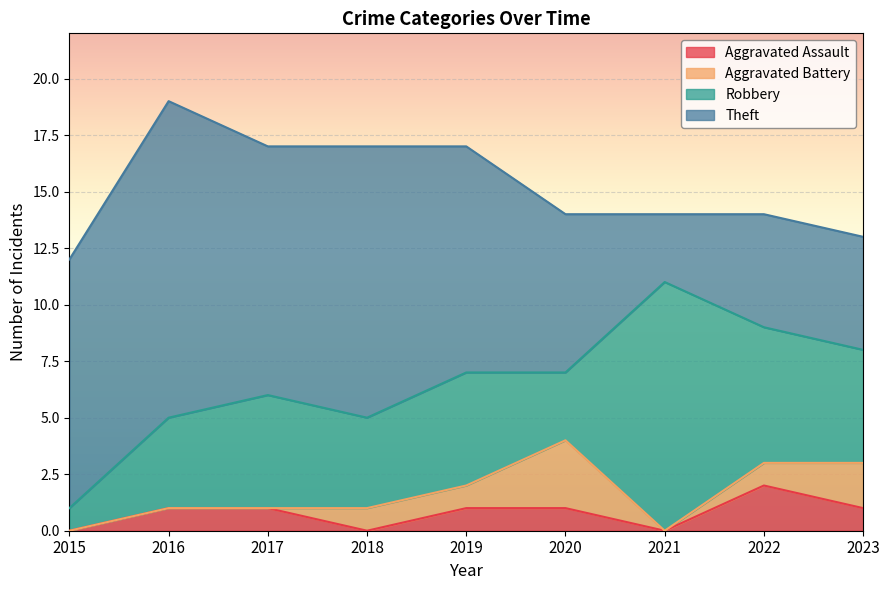

The value of Aggravated Battery at 2020 is 1. True or false?

False